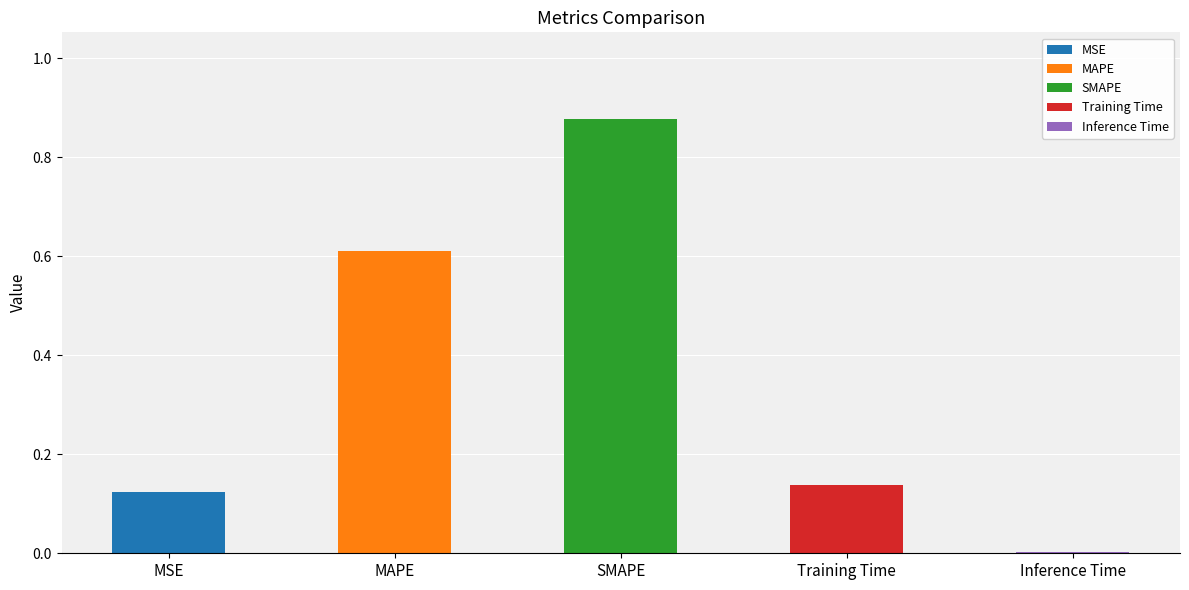

The value at MSE is 0.2. True or false?

False